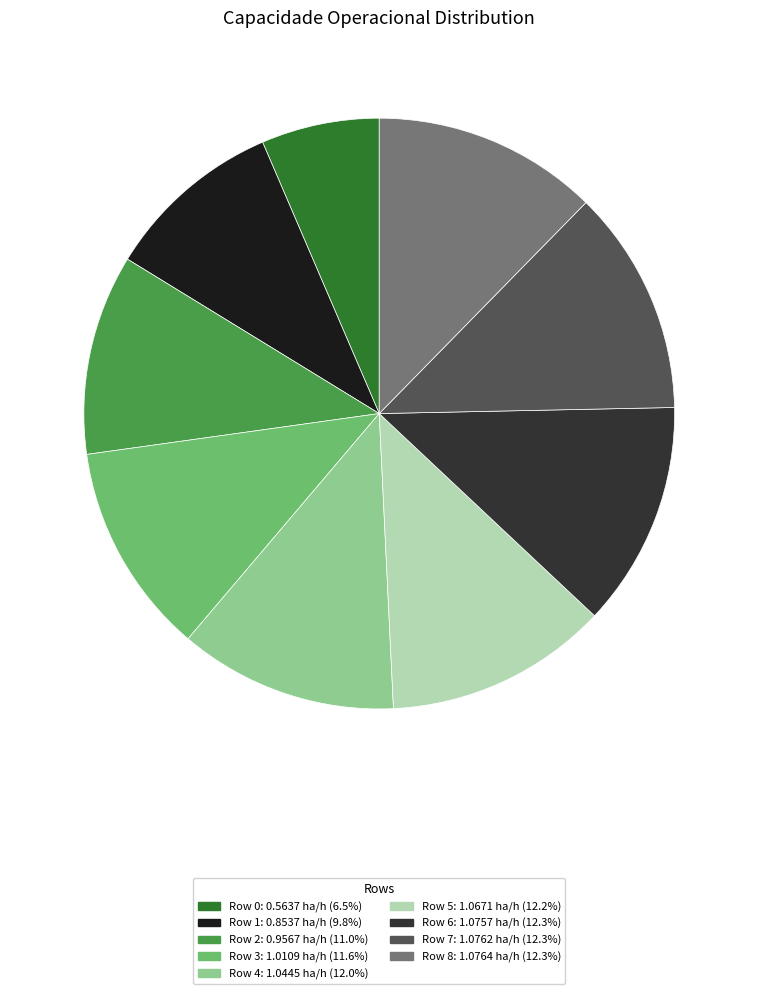

Is there any slice that represents more than half of the pie?

No